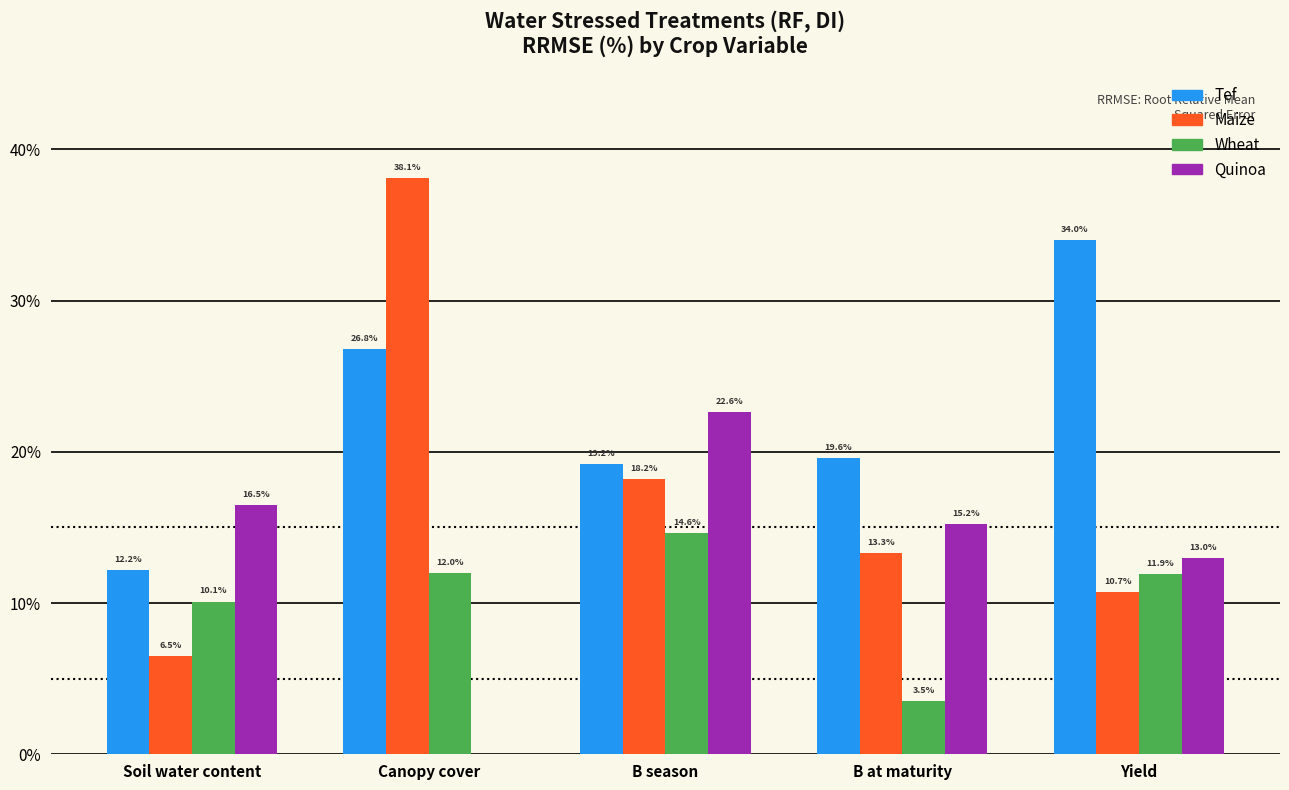

Reading left to right, list all the values displayed in this chart.

Tef: Soil water content=12.2	Canopy cover=26.8	B season=19.2	B at maturity=19.6	Yield=34.0
Maize: Soil water content=6.5	Canopy cover=38.1	B season=18.2	B at maturity=13.3	Yield=10.7
Wheat: Soil water content=10.1	Canopy cover=12.0	B season=14.6	B at maturity=3.5	Yield=11.9
Quinoa: Soil water content=16.5	Canopy cover=0.0	B season=22.6	B at maturity=15.2	Yield=13.0